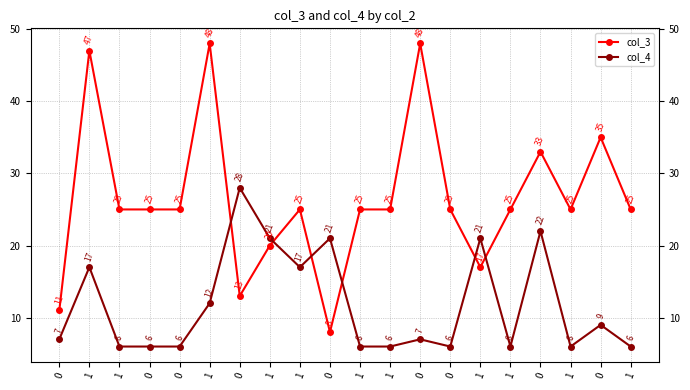

How many lines are shown in the chart?

2